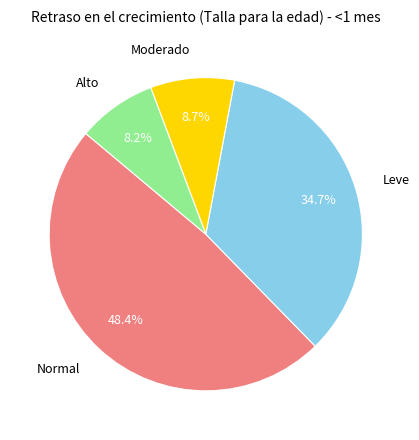

Count the number of slices in the pie.

4